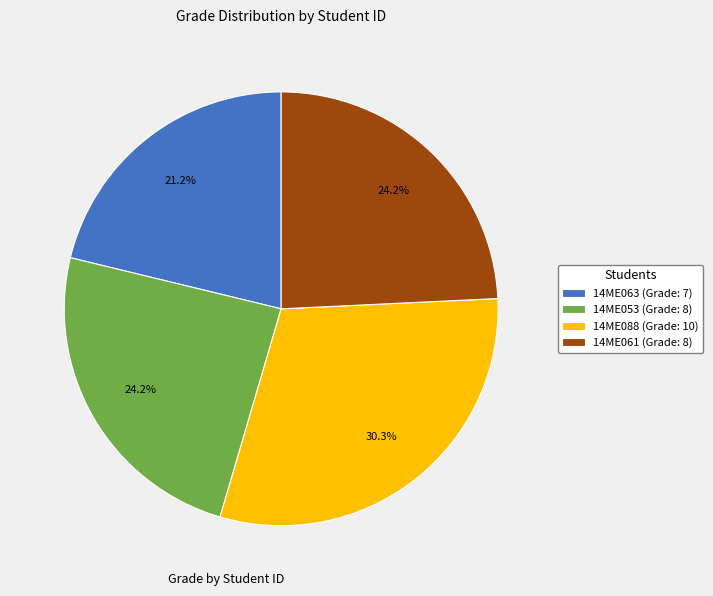

Between 14ME061 and 14ME063, which is larger?

14ME061